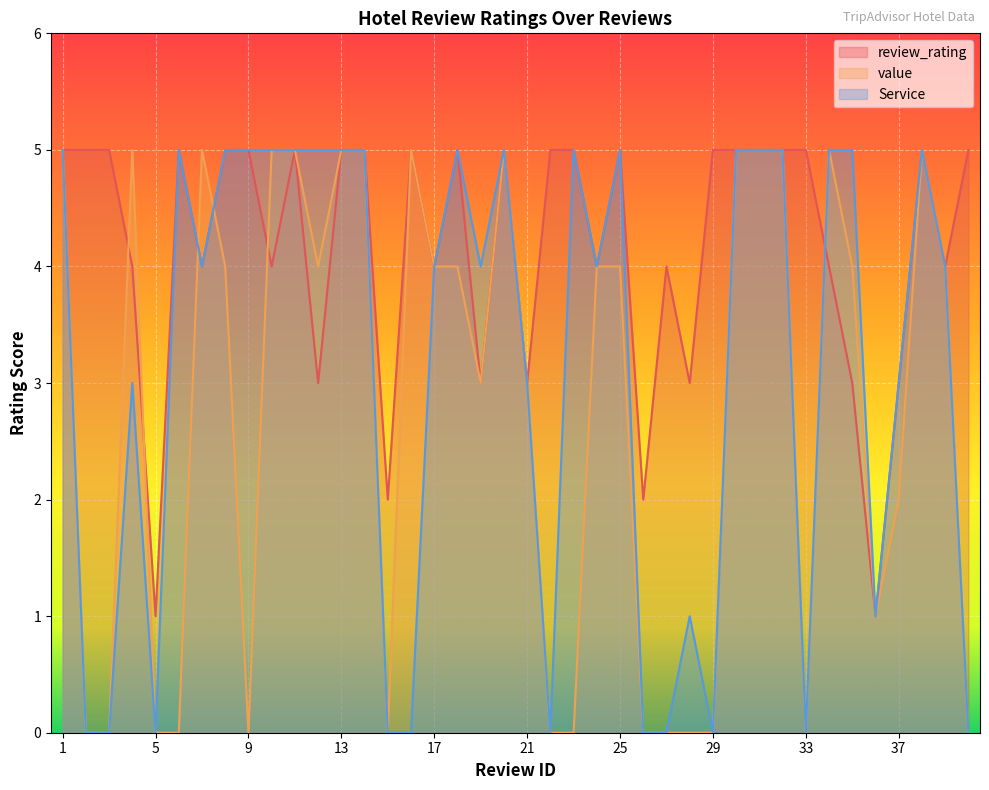

What is the value of the Service point at the 14th from the left?

5